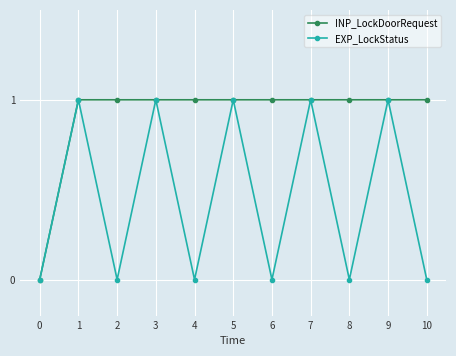

How many values in INP_LockDoorRequest are above zero?

10